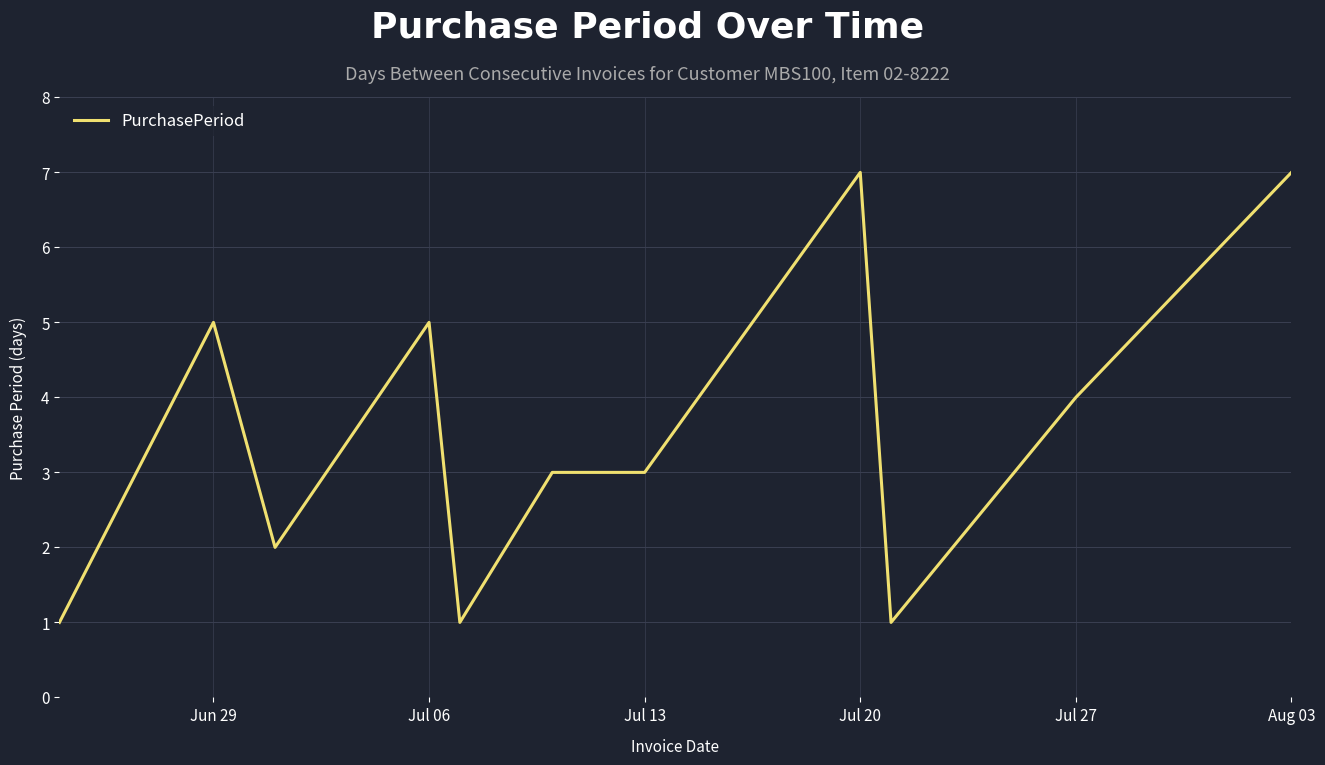

What is the greatest value displayed?

7